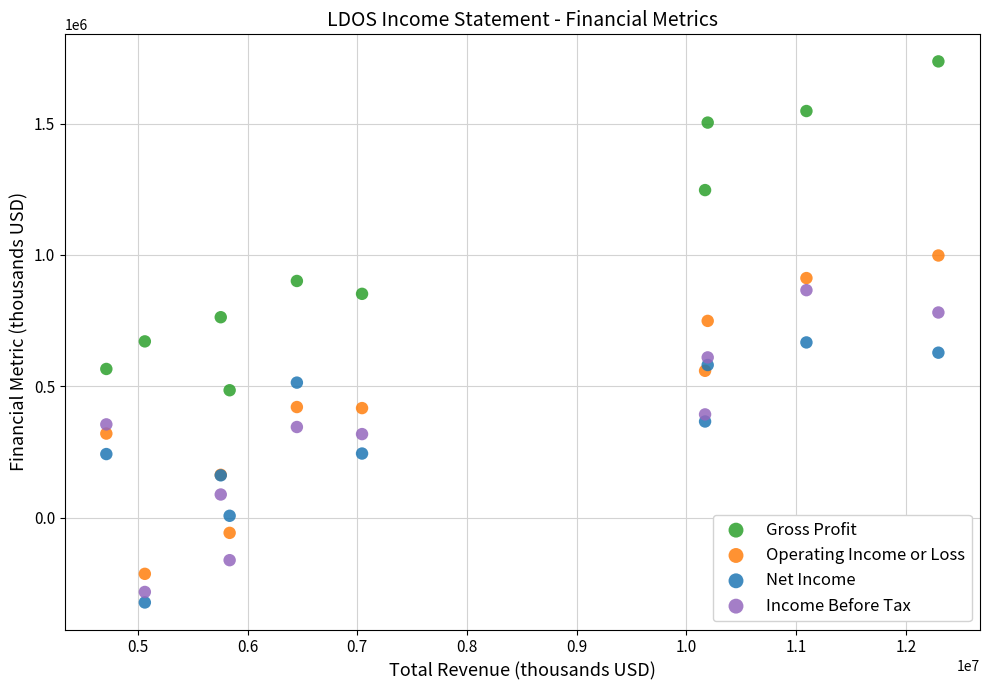

Which series contains the lowest Y value?

Net Income